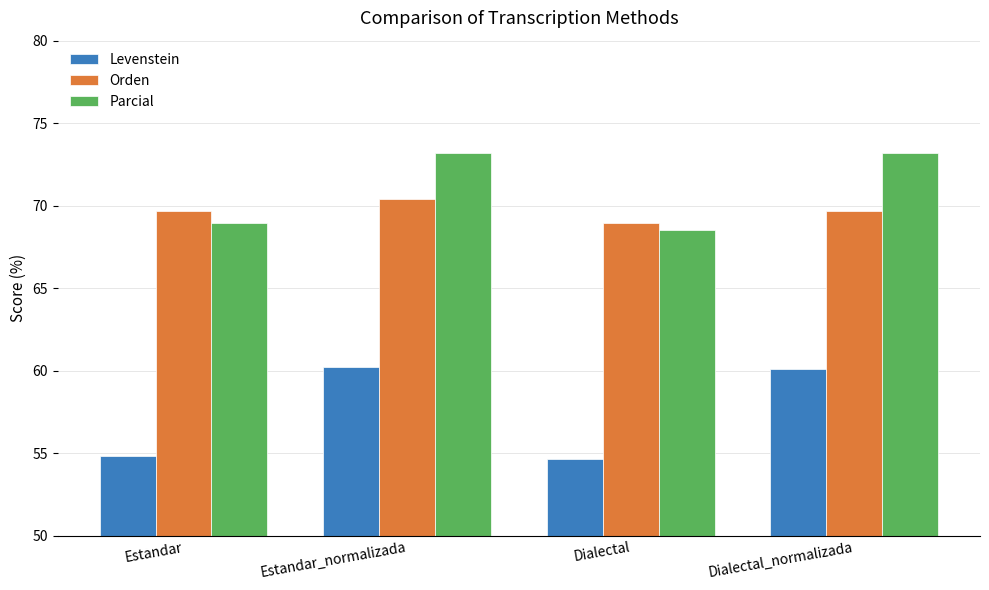

What is the sum of all Levenstein values?

229.8